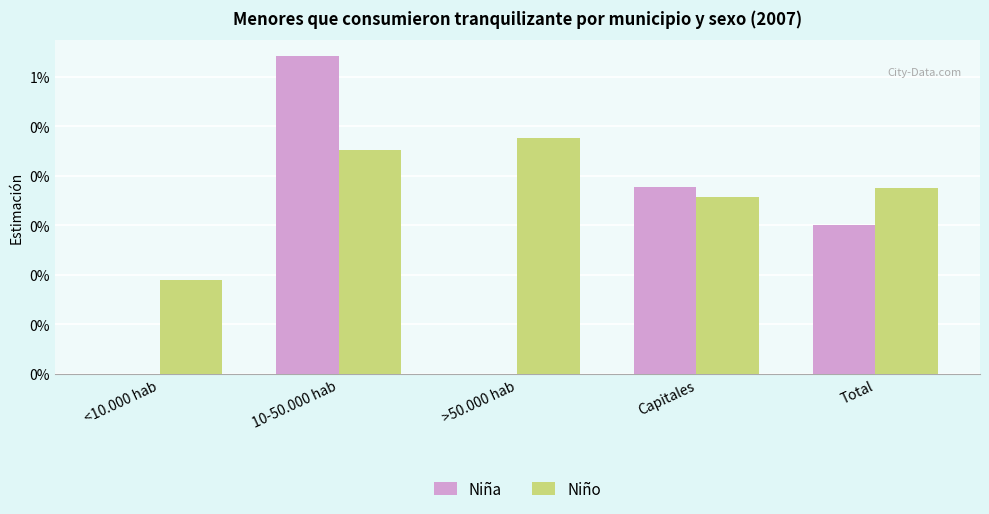

Which series has the largest range (max minus min)?

Niña